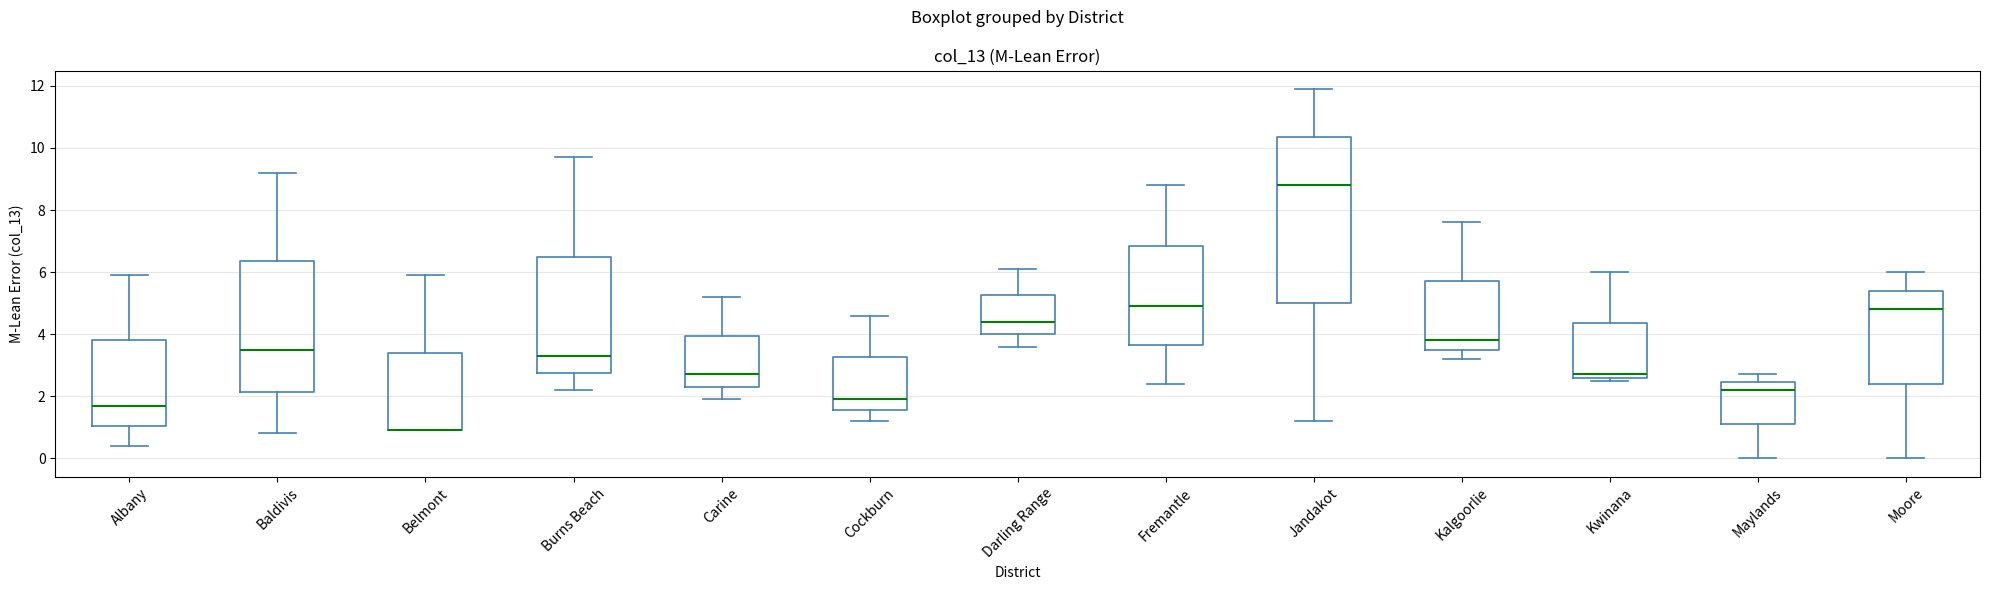

Where does the upper whisker of the box for Baldivis end on the y-axis? The values are not printed on the chart, so give them approximately, as read against the axis.

9.2